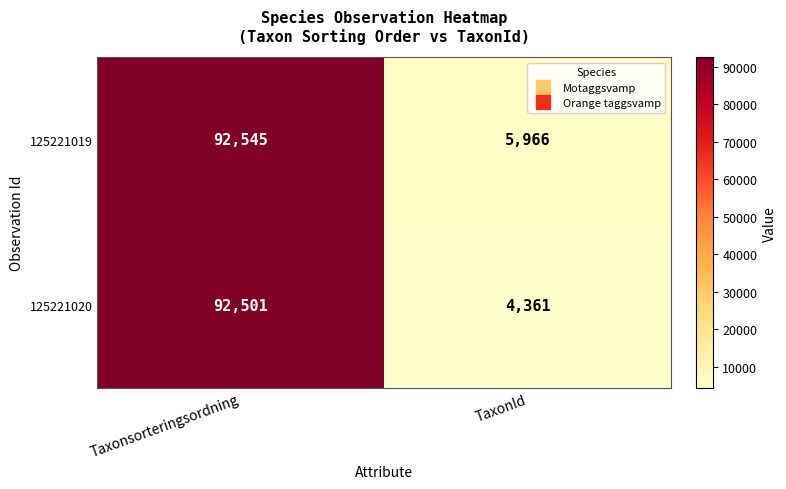

Reading left to right, list all the values displayed in this chart.

125221019: 92545	5966
125221020: 92501	4361